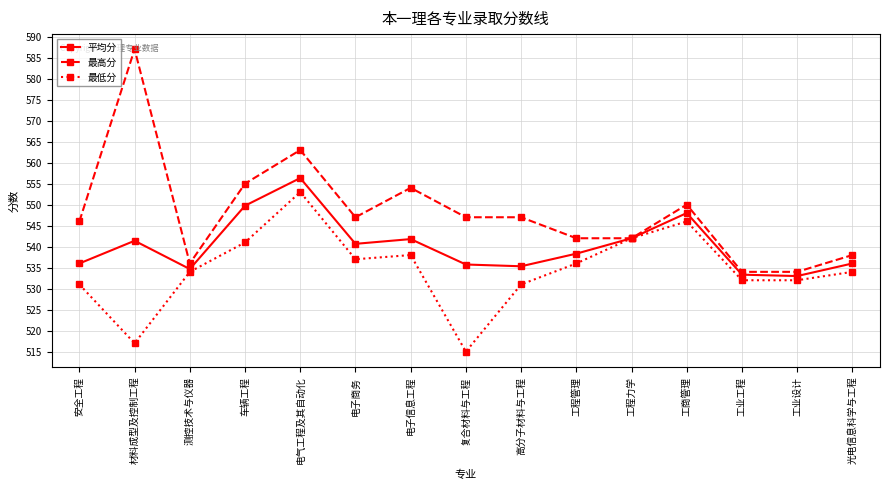

What is the value of the 平均分 point at the 12th from the left?

548.0